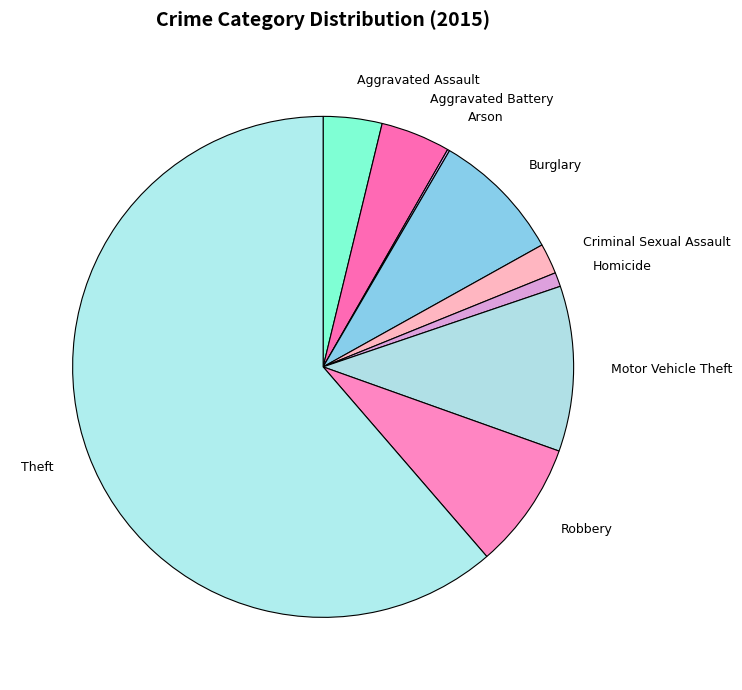

Is it true that Theft is 55% of the pie?

False